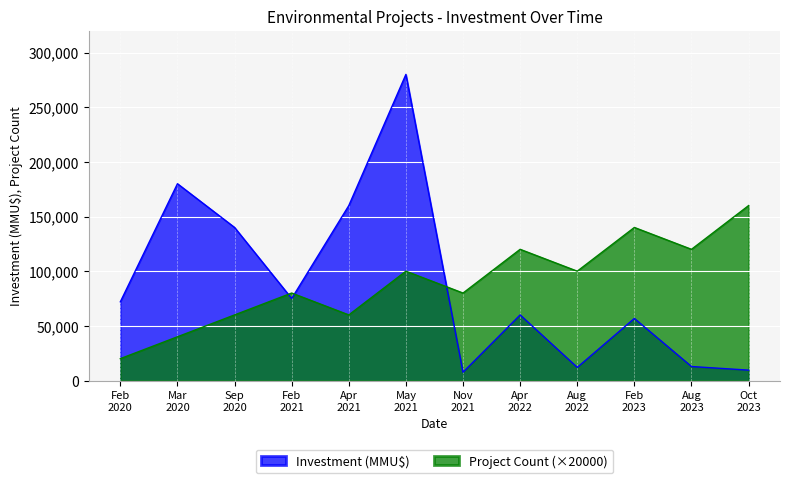

Which series ends up on top after the final intersection of Project Count (×20000) and Investment (MMU$)?

Project Count (×20000)